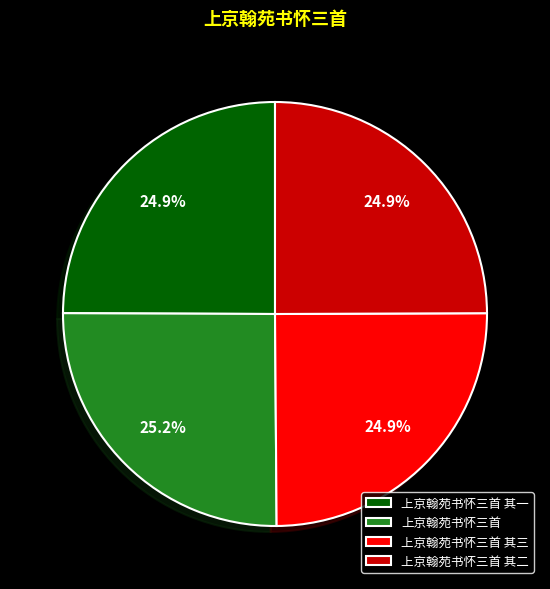

Is there any slice that represents more than half of the pie?

No